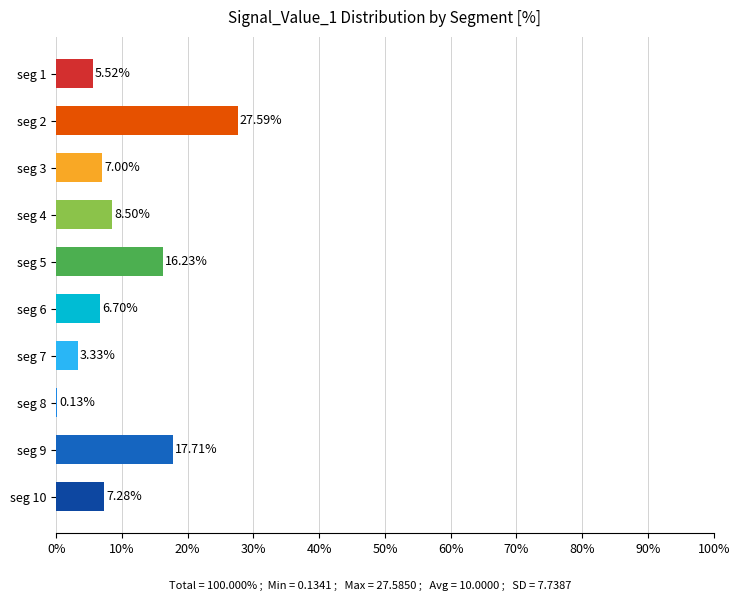

What is the sum of all values?

100.0